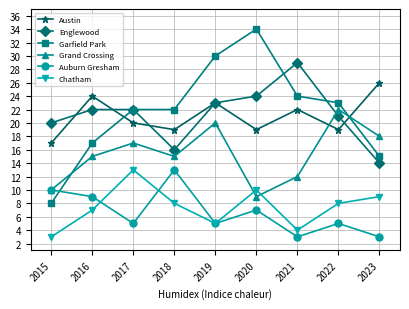

How many categories are shown in the chart?

9